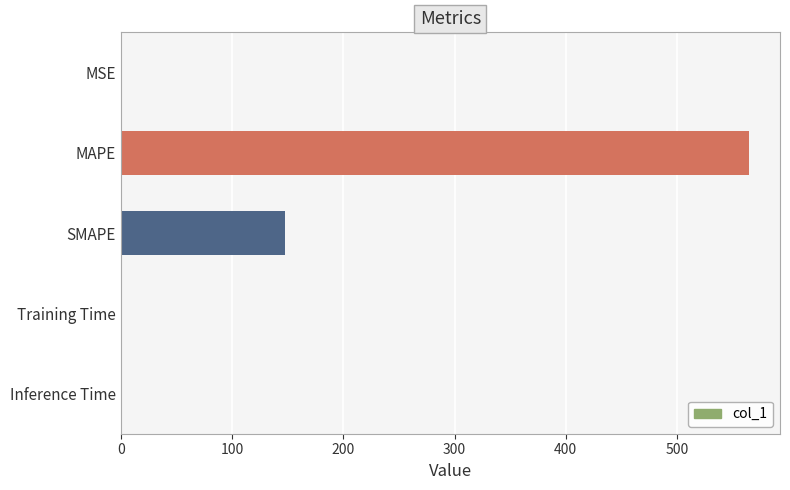

Where is the data nearest to the value 282?

SMAPE